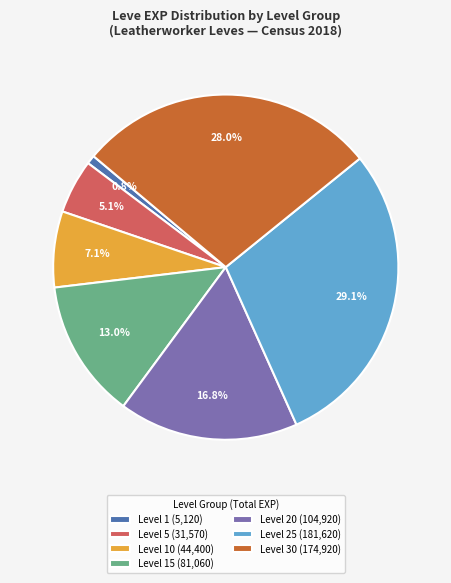

Rank the categories by value from lowest to highest.

Level 1 (5,120), Level 5 (31,570), Level 10 (44,400), Level 15 (81,060), Level 20 (104,920), Level 30 (174,920), Level 25 (181,620)